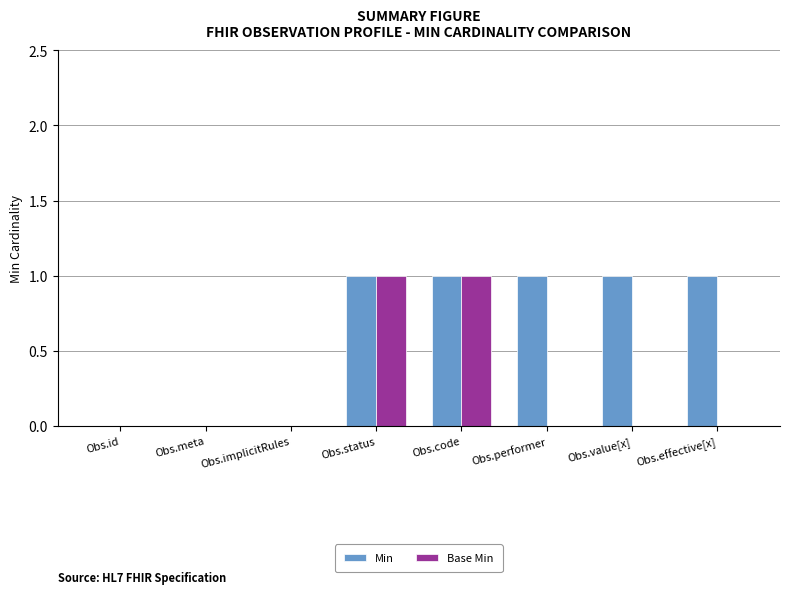

The Min series shows 1 at Obs.effective[x]. True or false?

True